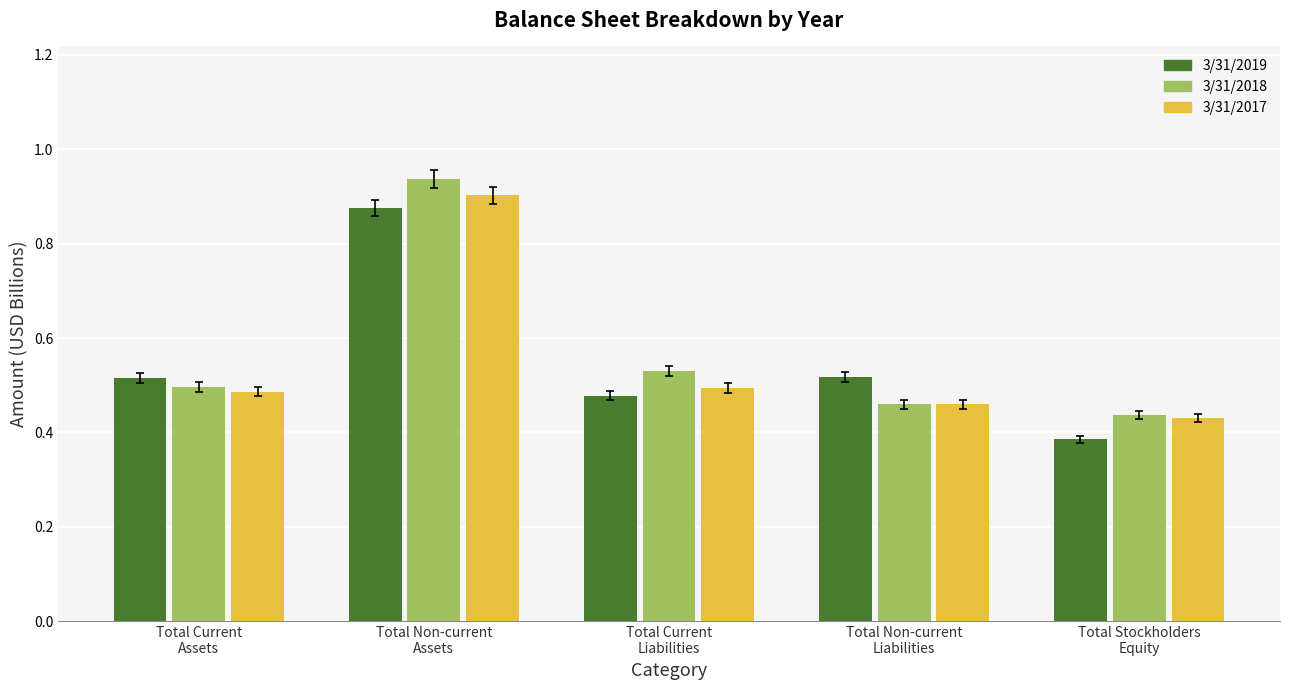

Count the 3/31/2019 values in the range 0 to 1.

5